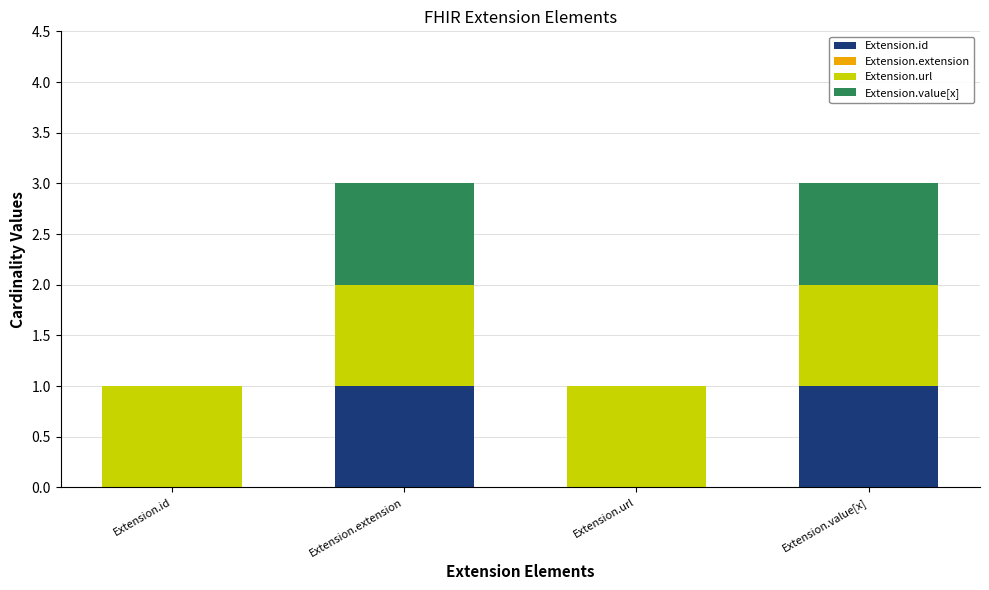

The value of Extension.id at Extension.id is 0. True or false?

True